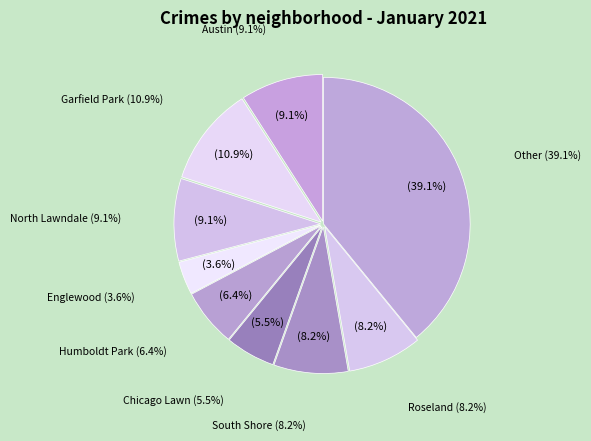

What percentage is the North Lawndale slice, to the nearest percent?

9%